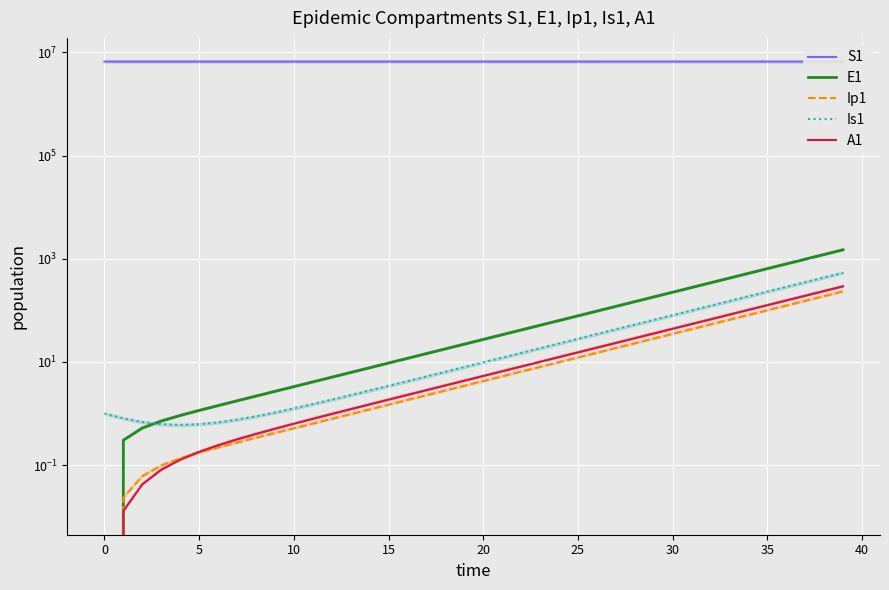

Where is A1 nearest to the value 146?

36